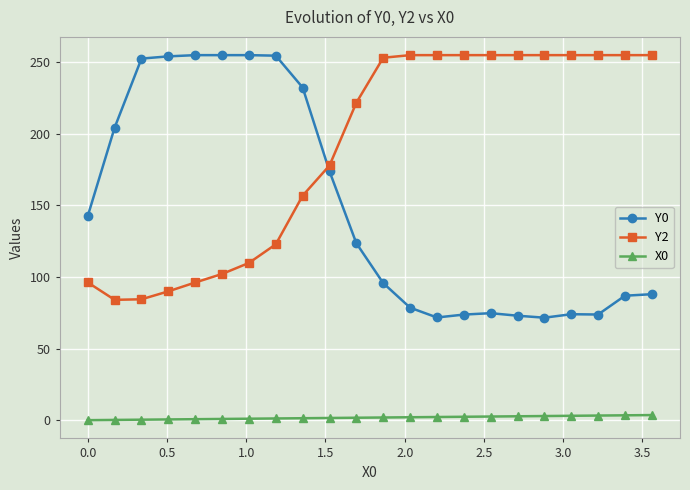

Is this an area chart (filled region under the line)?

No